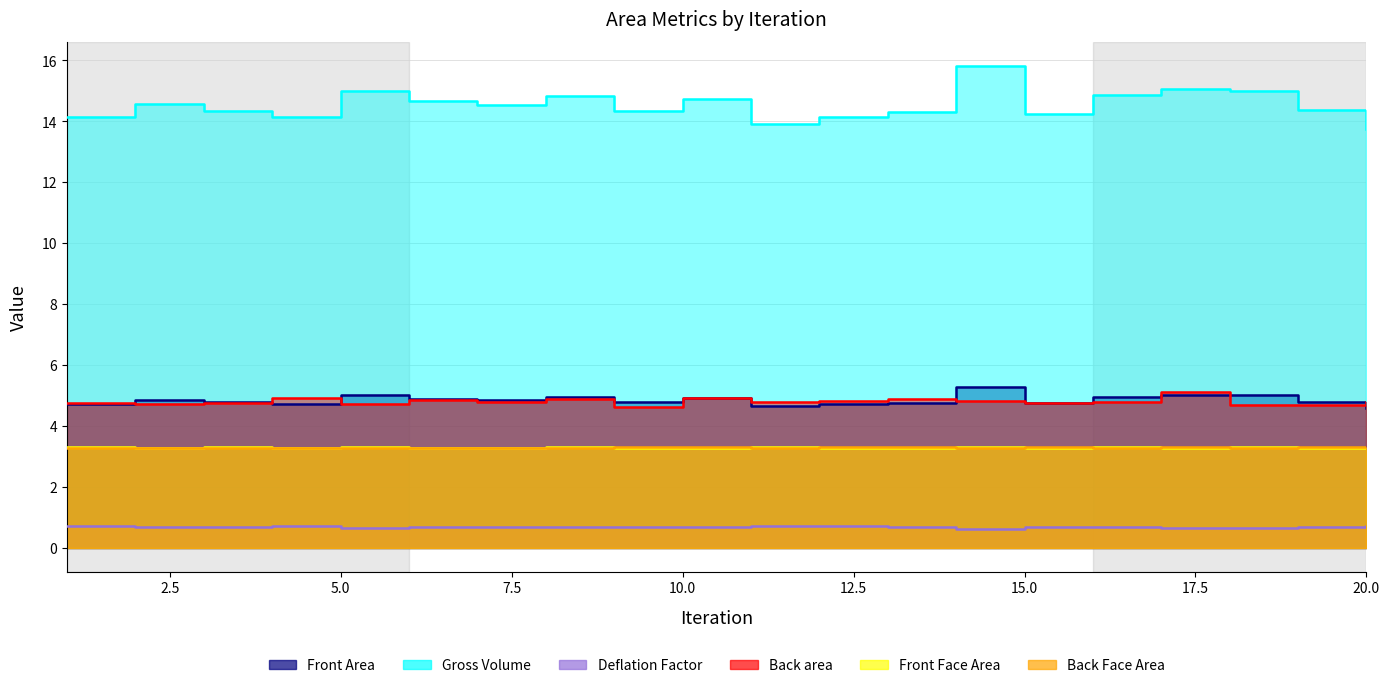

True or false: Gross Volume and Deflation Factor cross at least once.

False